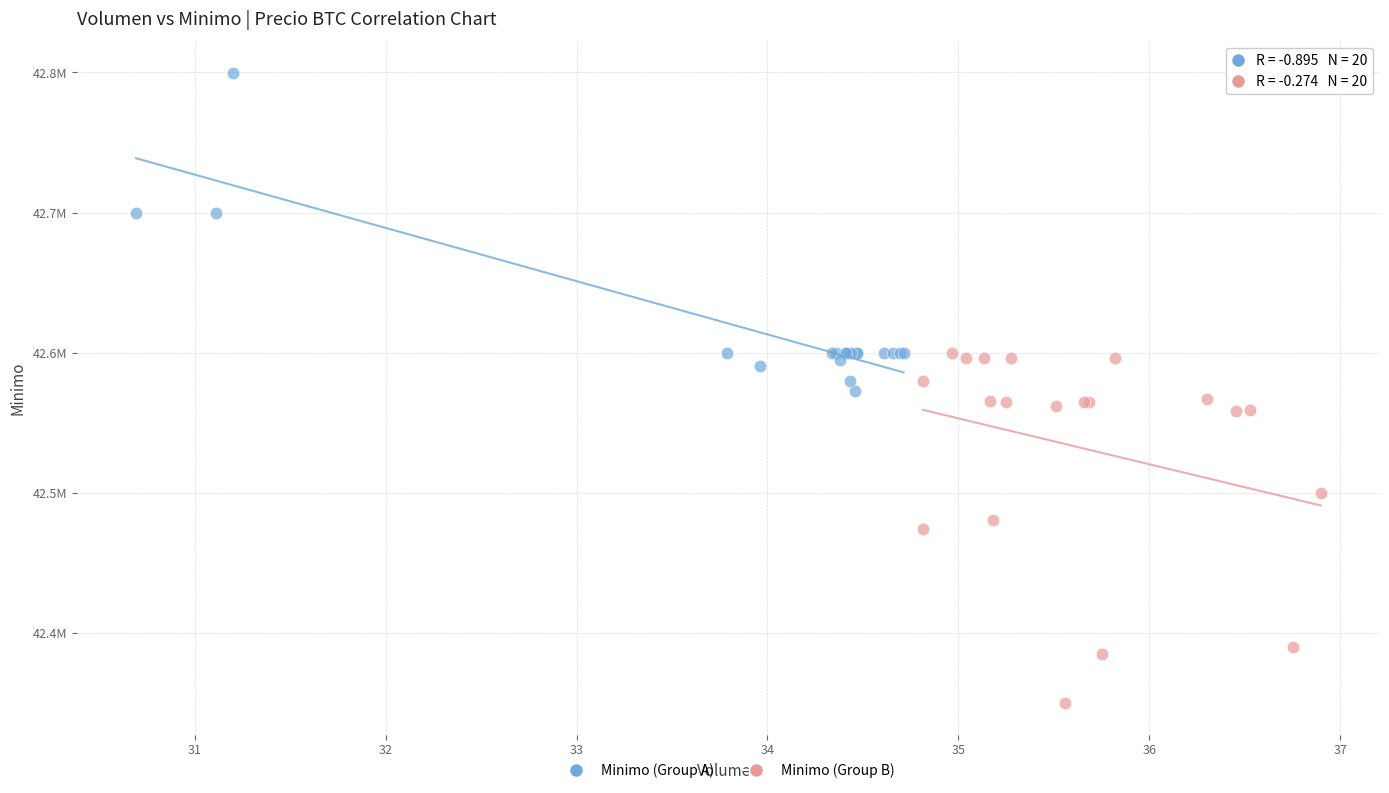

Which series has the widest spread of Y values?

Minimo (Group B)